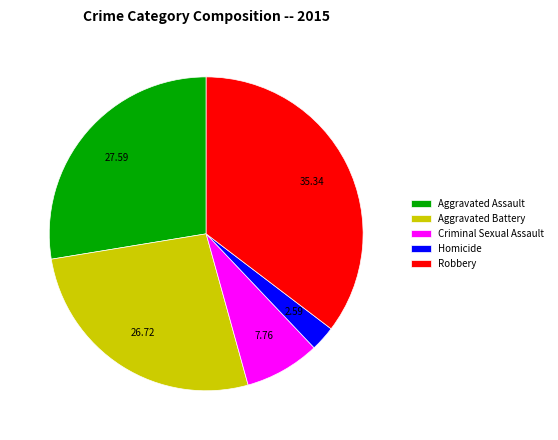

Which category has the smallest portion of the pie?

Homicide